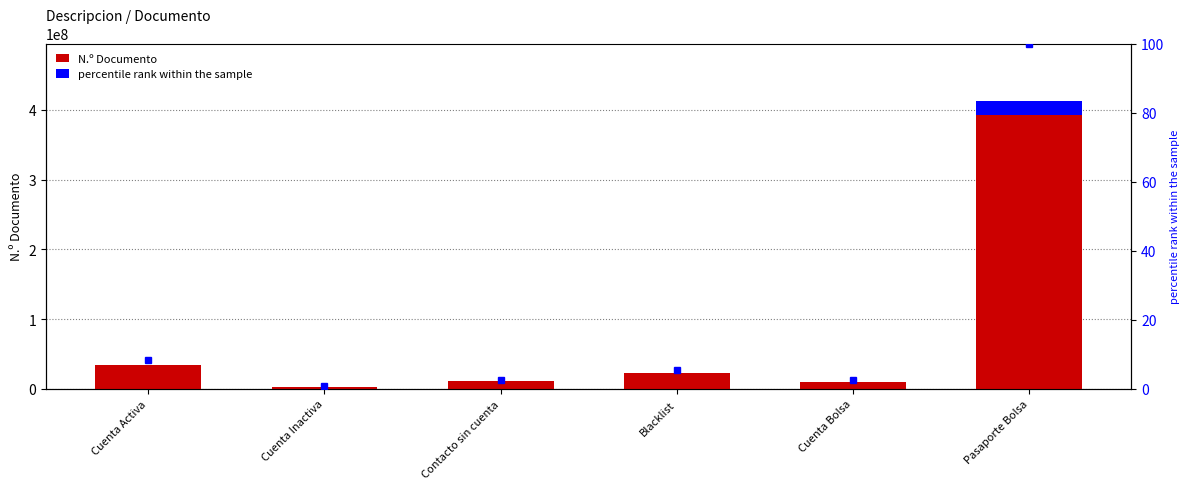

What position from the right is Cuenta Bolsa?

2